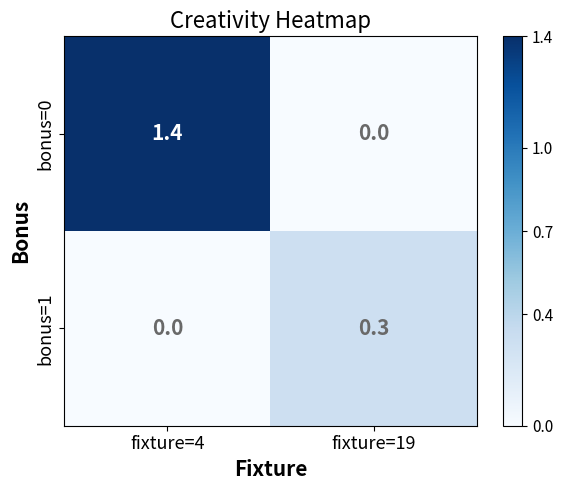

The value of bonus=1 at fixture=19 is 0.3. True or false?

True